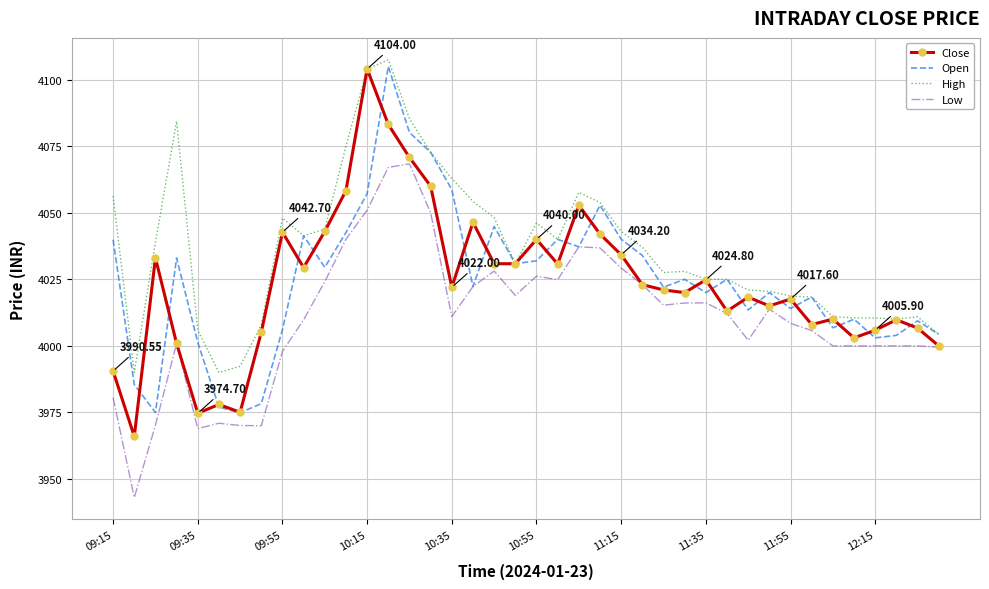

Which series has the largest total across all categories?

High